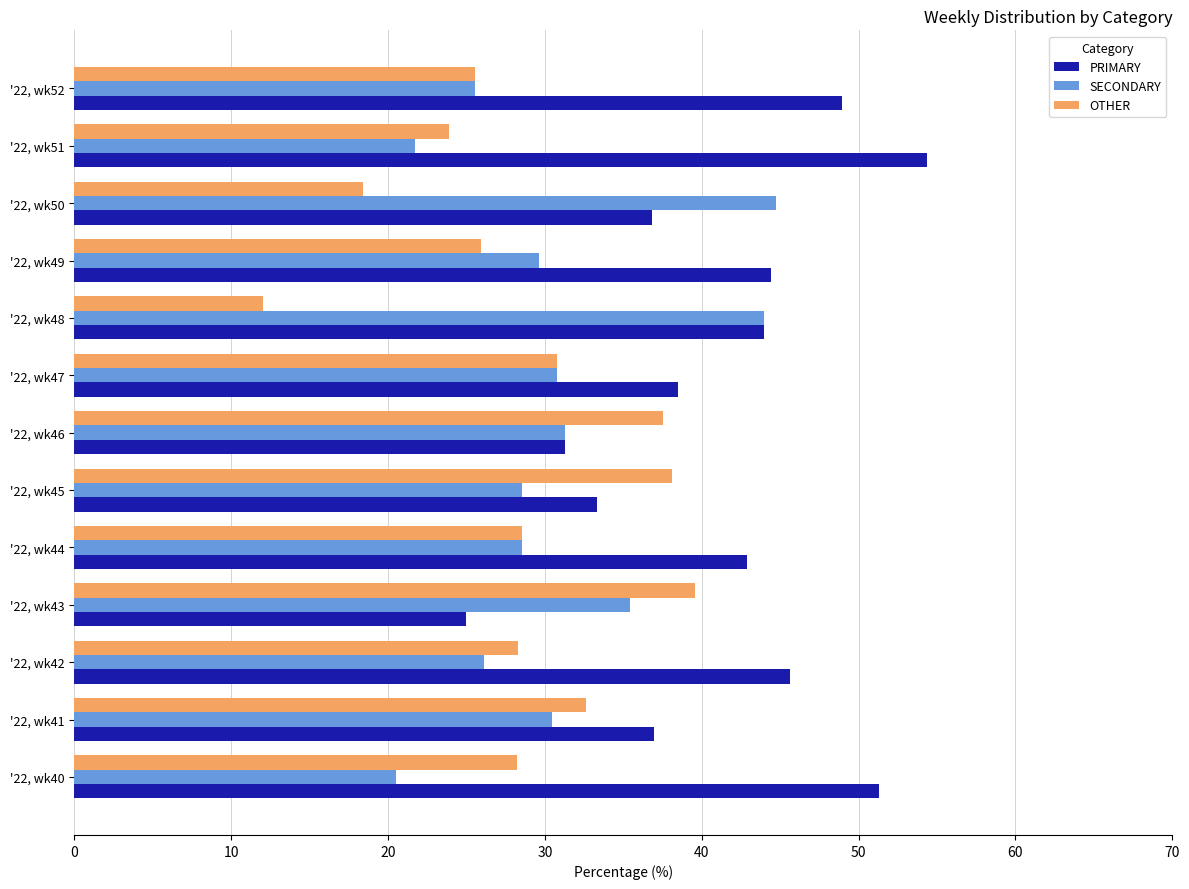

Which category has the lowest value in the PRIMARY series?

'22, wk43